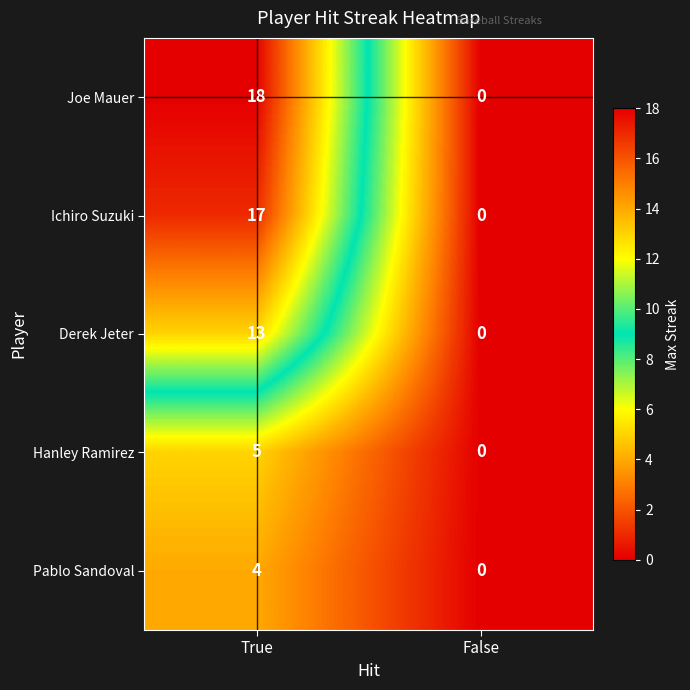

List the labels in order of Hanley Ramirez value, smallest first.

False, True